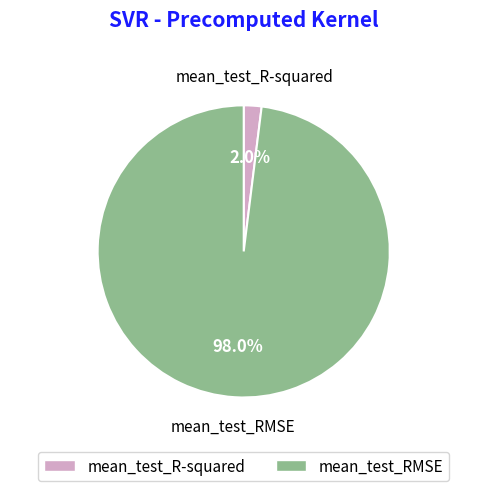

Is there a majority slice in this chart?

Yes